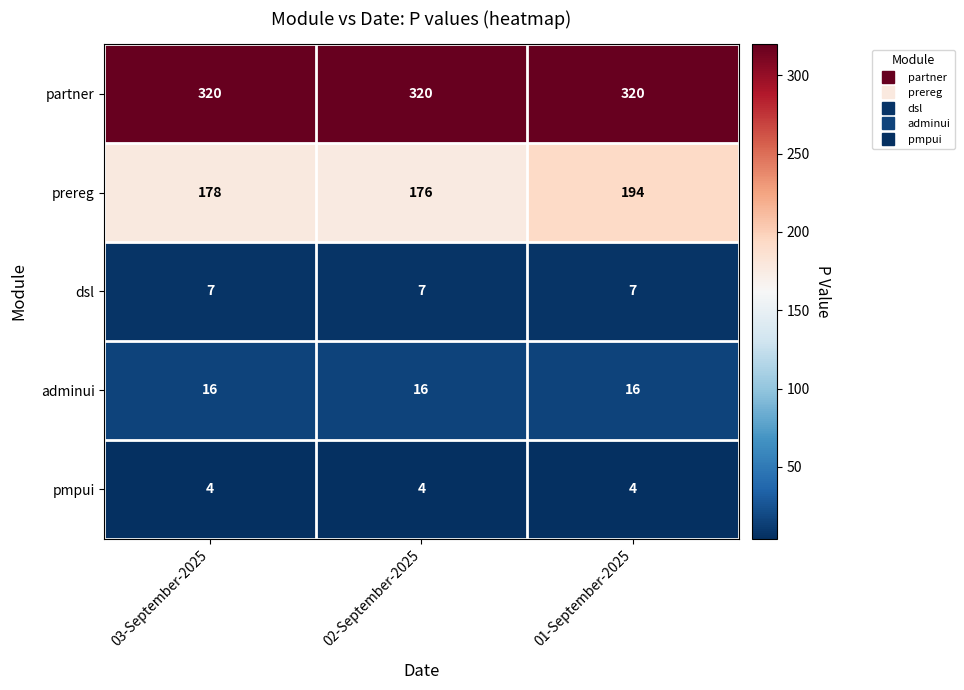

What is the average value of the dsl series?

7